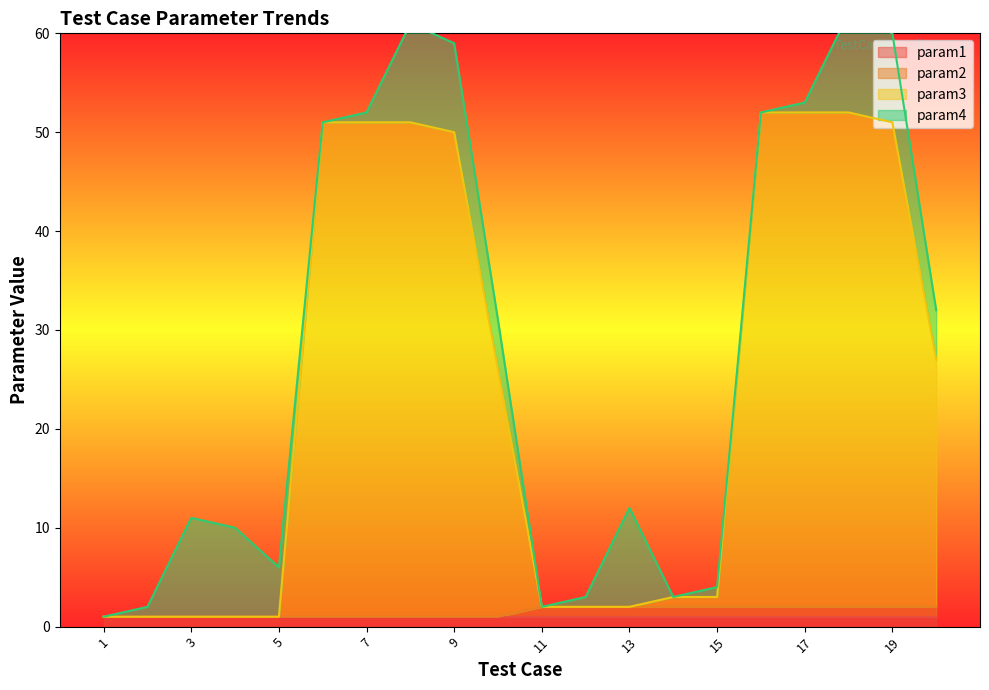

What is the difference between the maximum and minimum values in the param2 series?

1